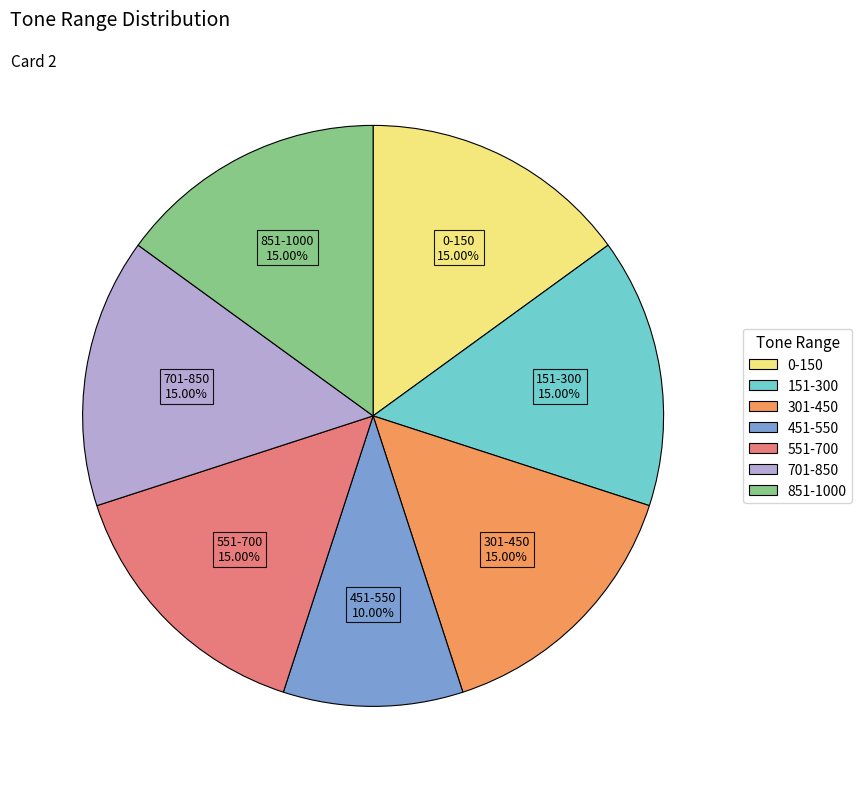

Is 0-150 the majority of the pie?

No